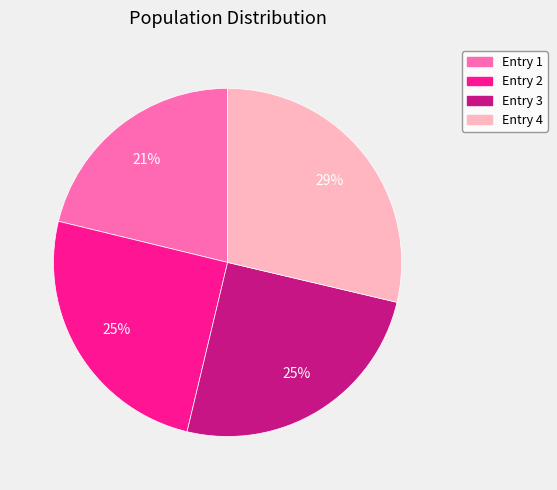

Is there a majority slice in this chart?

No